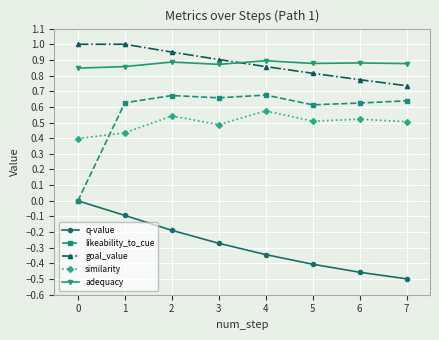

What is the maximum value shown in the chart?

1.0